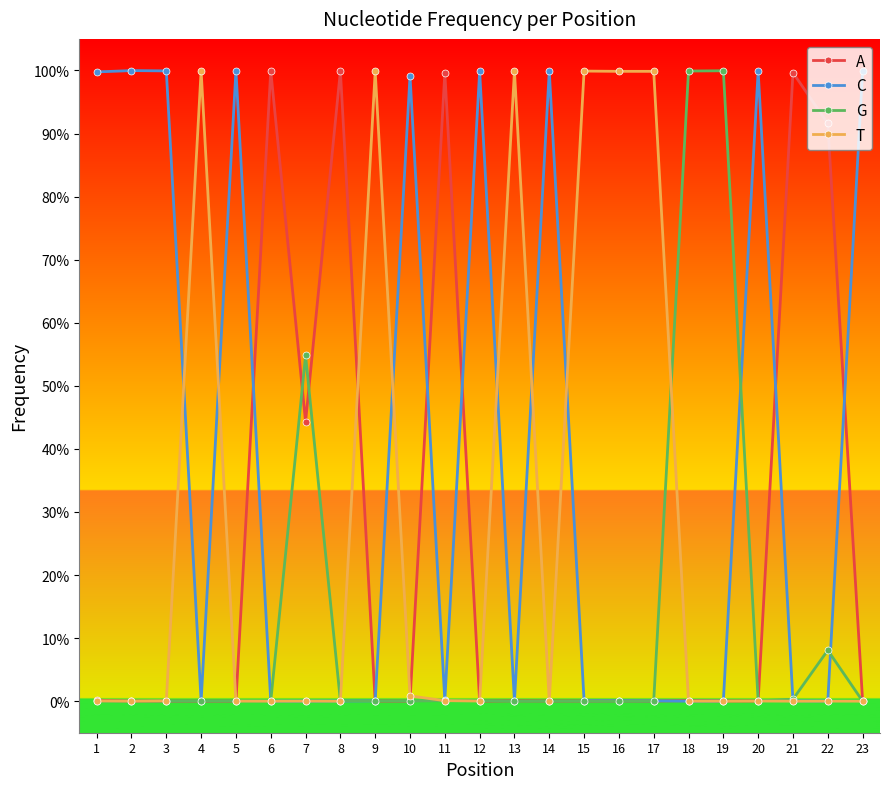

True or false: G has more than 1 interior local peaks.

True